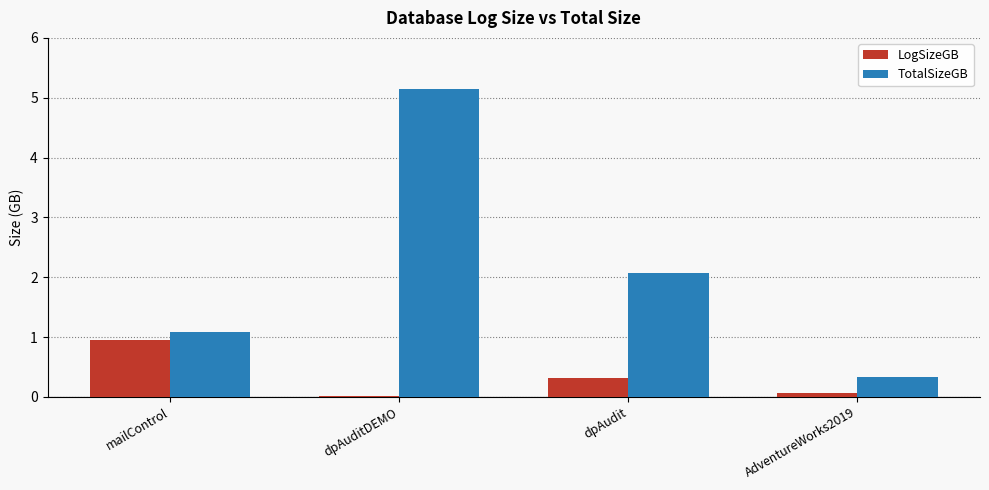

Are the bars grouped side by side (vs. stacked)?

Yes